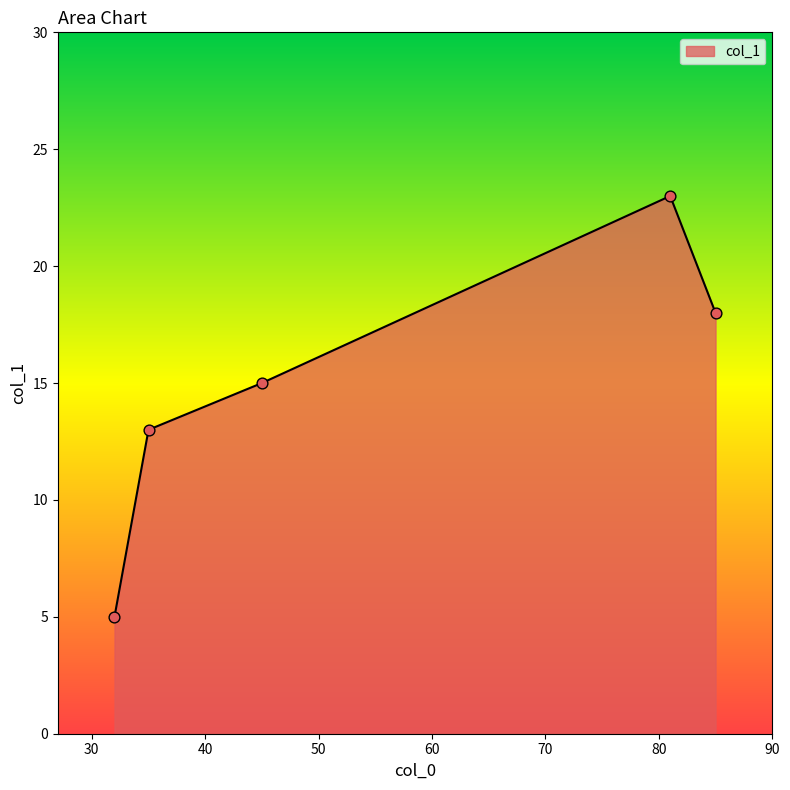

What is the smallest value displayed?

5